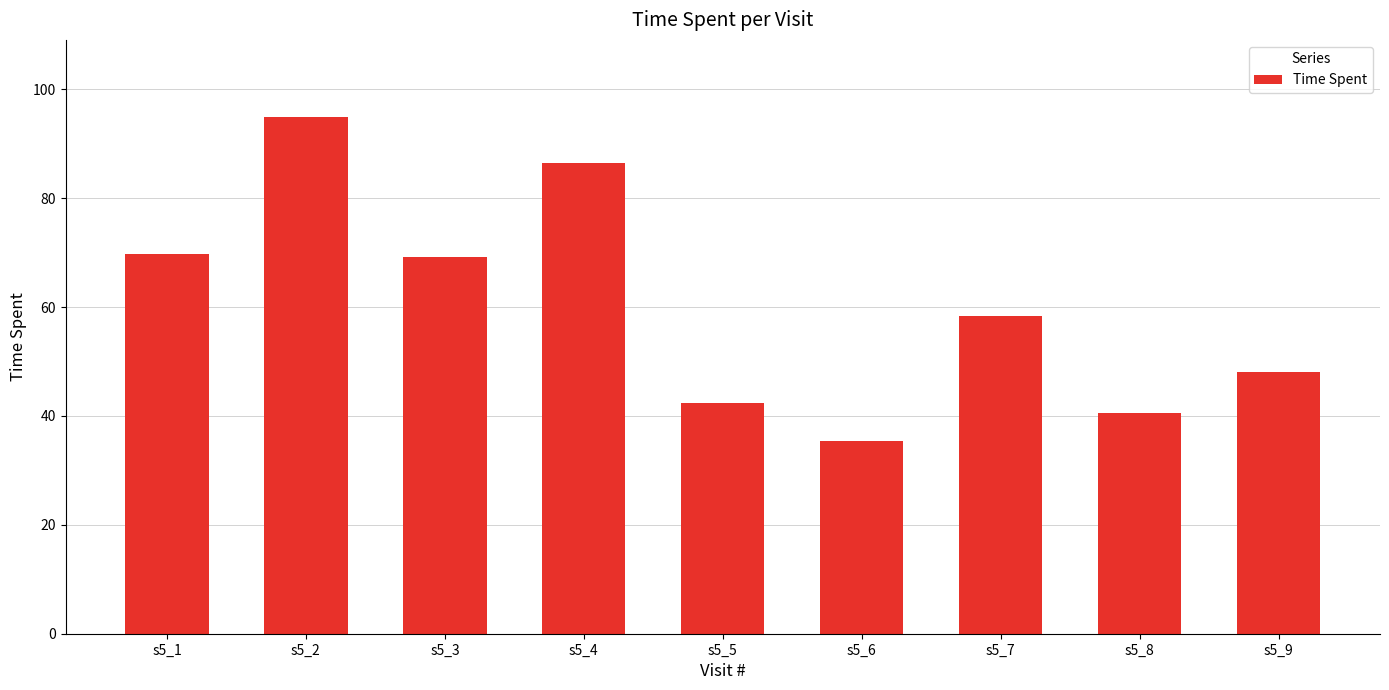

What is the approximate value at s5_8?

40.6